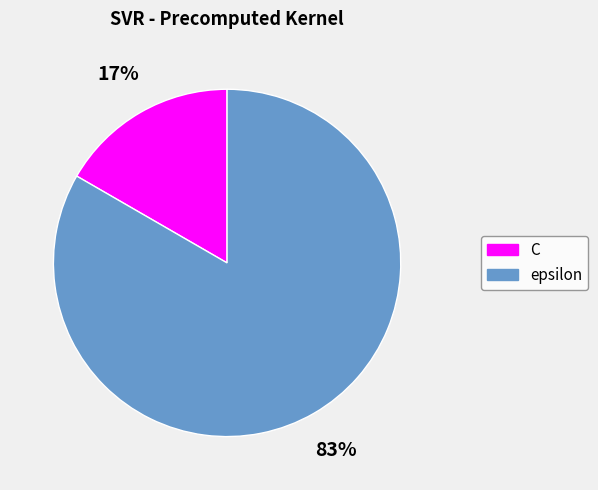

True or false: epsilon accounts for 76% of the total.

False